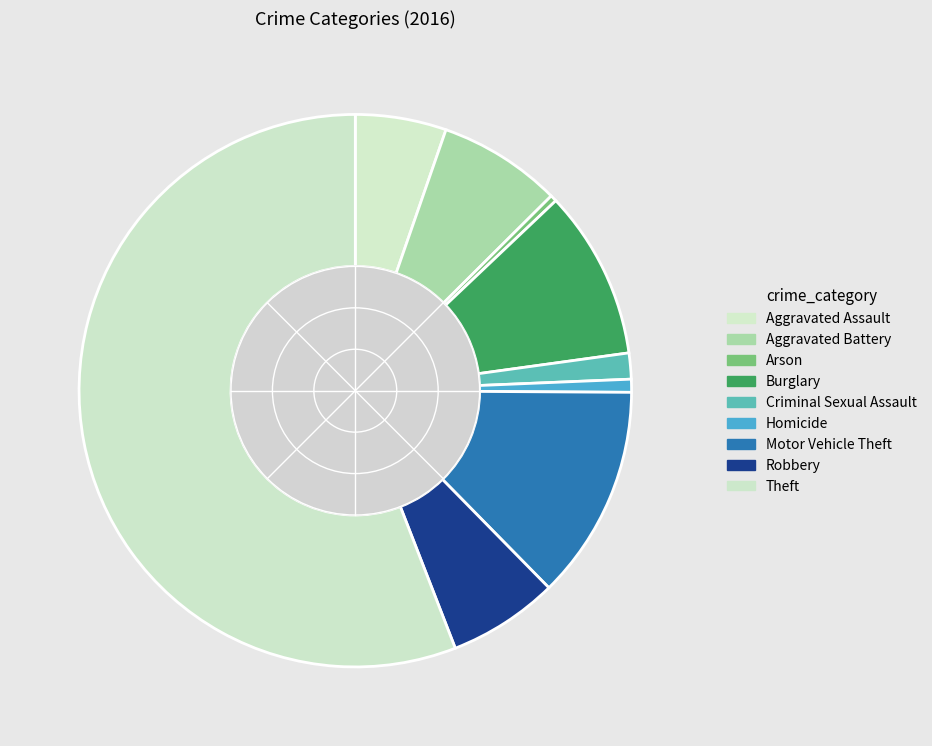

What is the ratio of the value at Aggravated Battery to the value at Burglary?

0.7